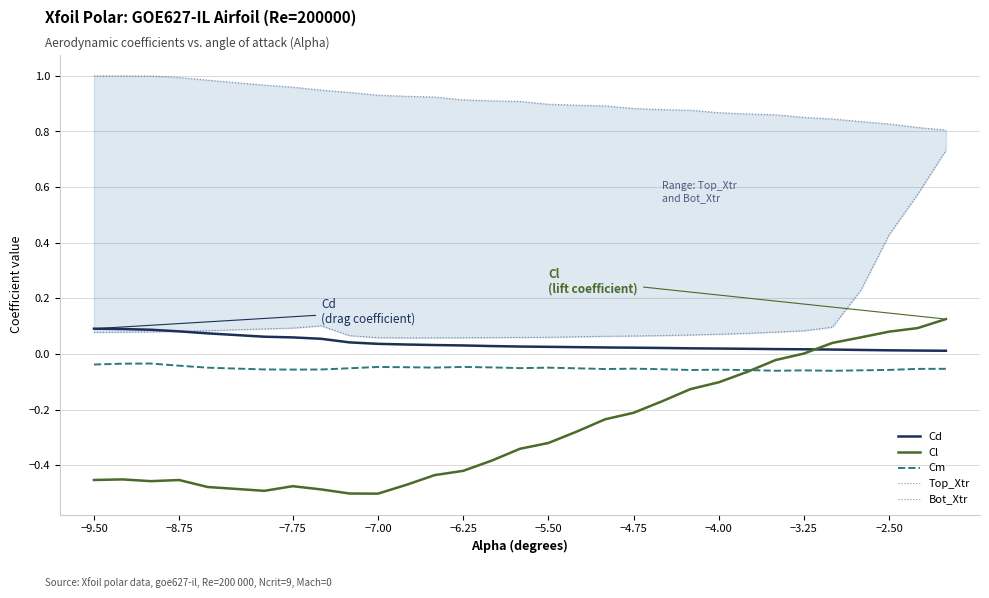

How many lines are shown in the chart?

5